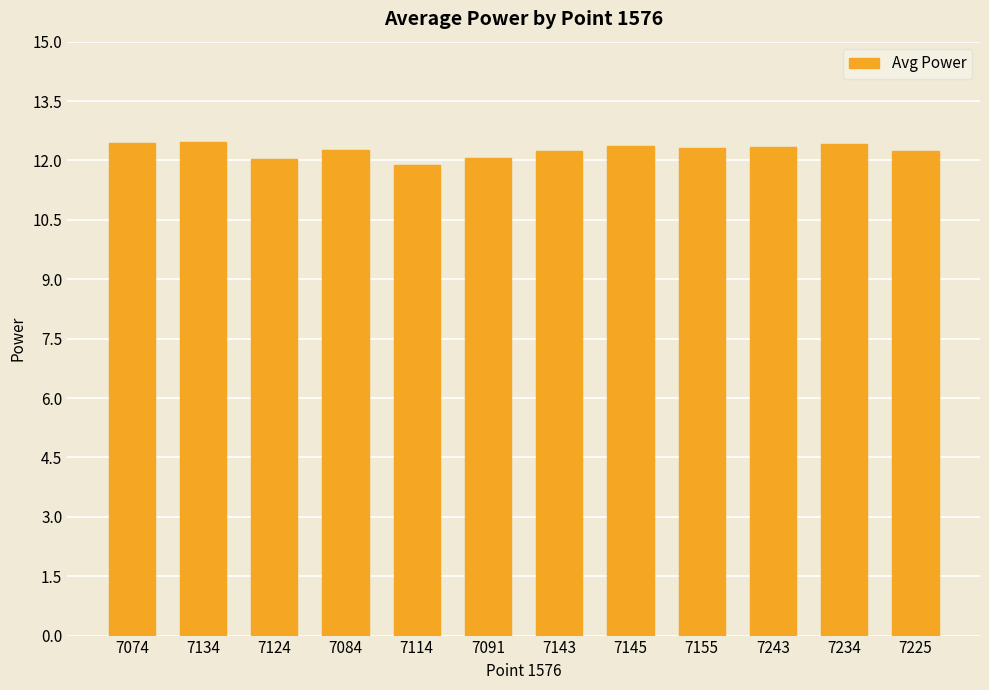

Which has a higher value, 7134 or 7124?

7134